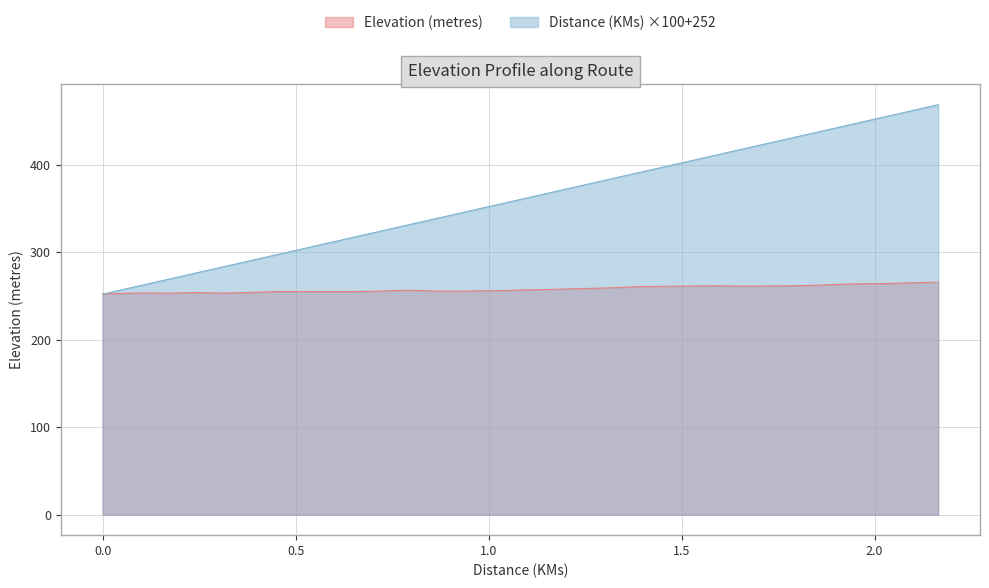

At 0.0, list the series in order from largest to smallest.

Elevation (metres), Distance (KMs)